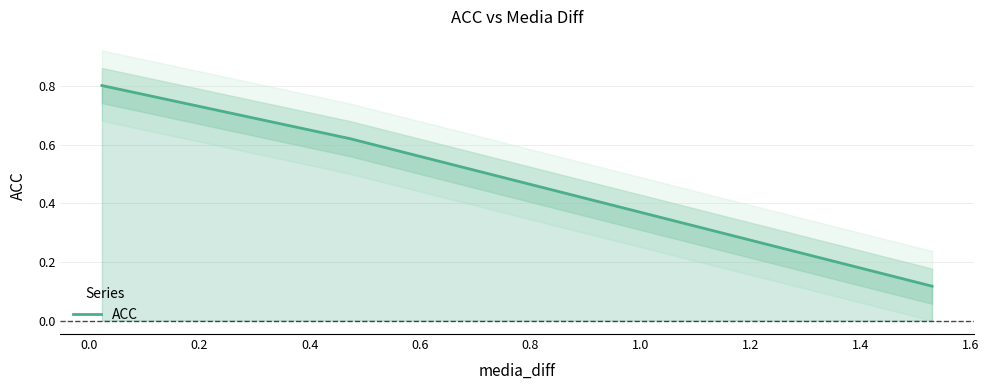

True or false: there are more than 2 points higher than both neighbors.

False